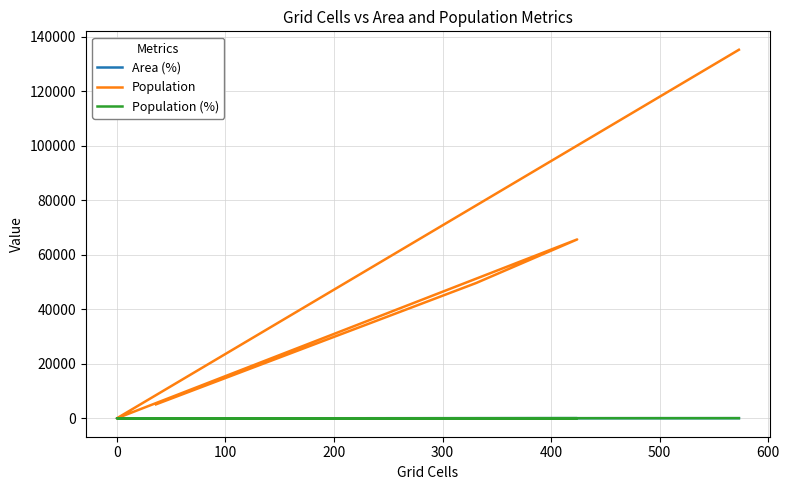

What position from the left is 200?

4